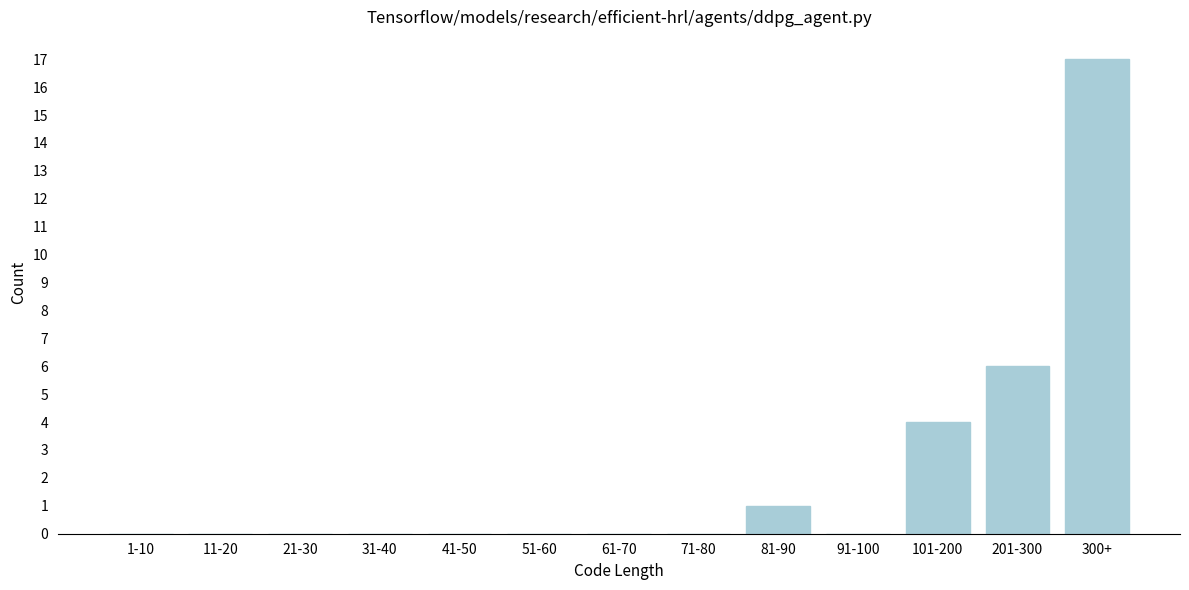

Reading left to right, what are all the values shown in this chart?

1-10=0	11-20=0	21-30=0	31-40=0	41-50=0	51-60=0	61-70=0	71-80=0	81-90=1	91-100=0	101-200=4	201-300=6	300+=17